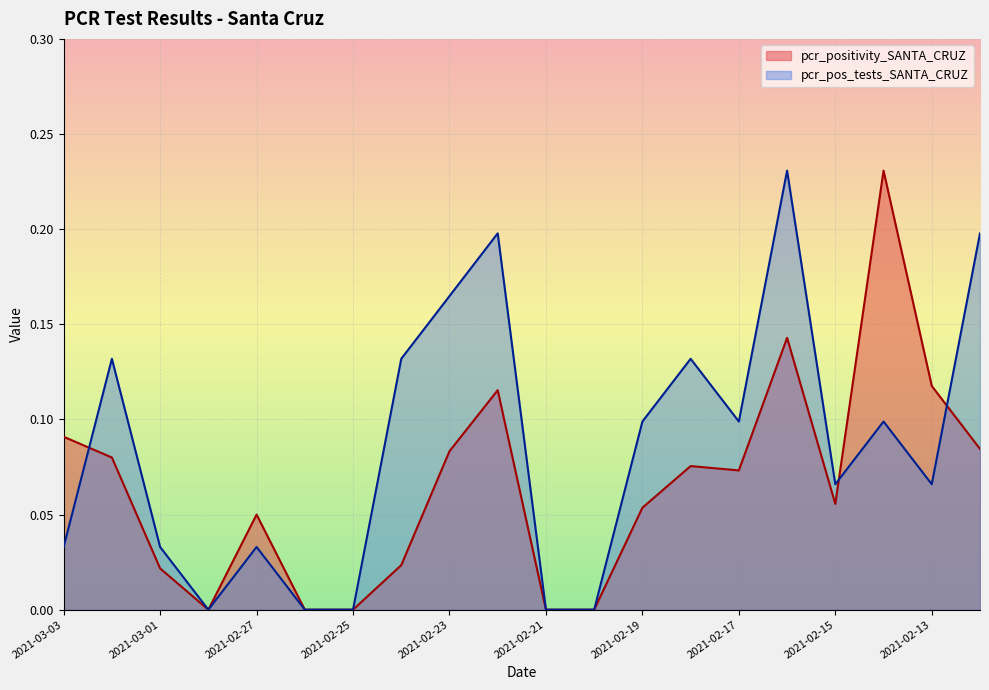

True or false: pcr_pos_tests_SANTA_CRUZ has more than 2 points higher than both neighbors.

True